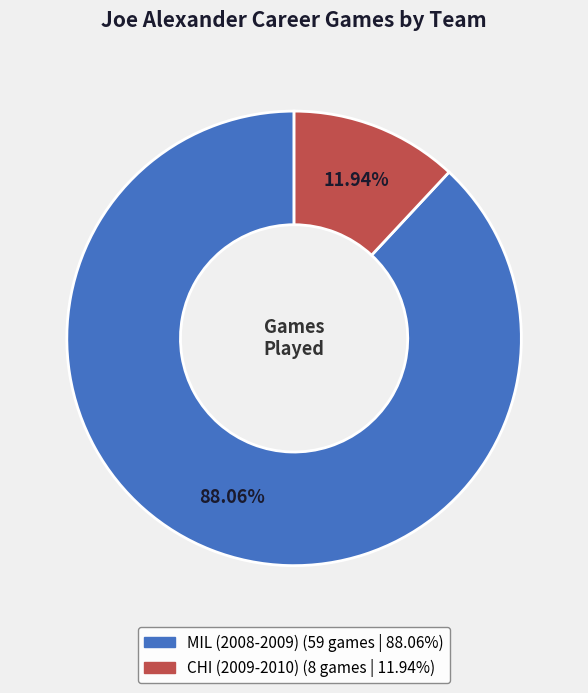

The MIL (2008-2009) slice represents 88% of the pie. True or false?

True